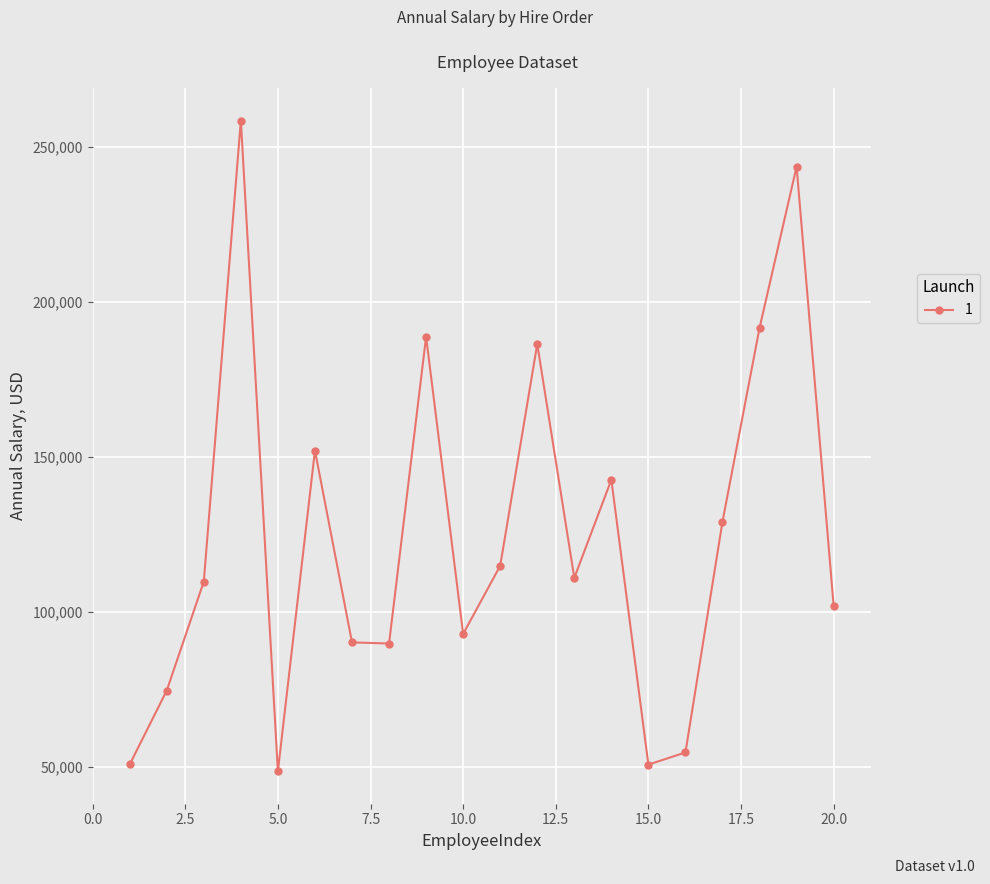

True or false: there are more than 1 points higher than both neighbors.

True